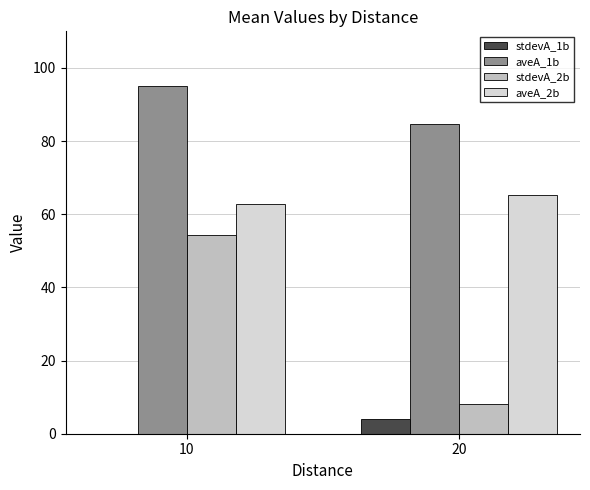

Which category has the highest value across all series?

10